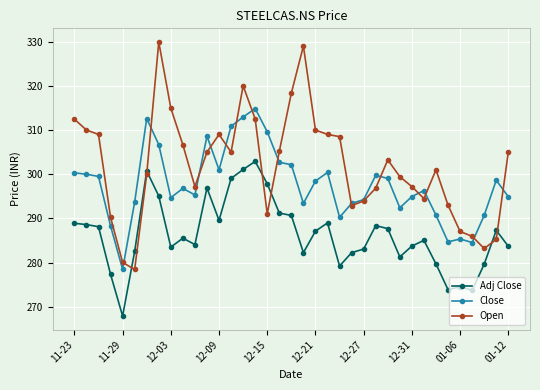

Which series has the largest range (max minus min)?

Open